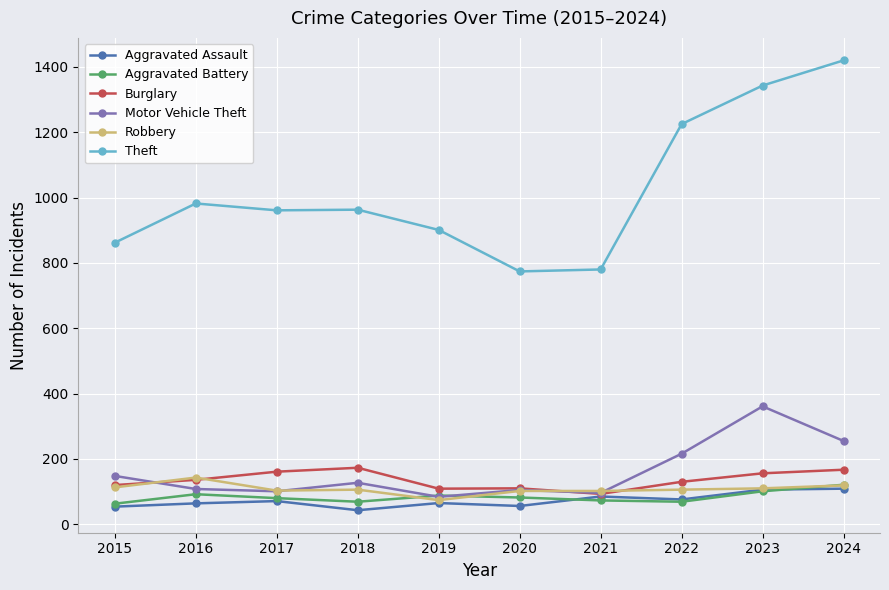

What is the approximate value of Aggravated Battery at 2024, to the nearest 5?

120